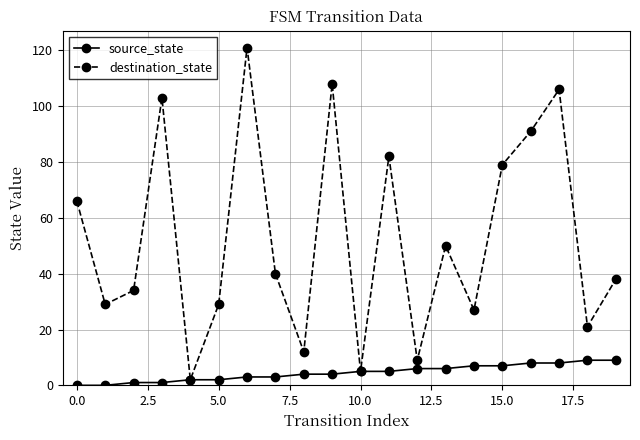

Rank the series by their maximum value, from lowest to highest.

source_state, destination_state